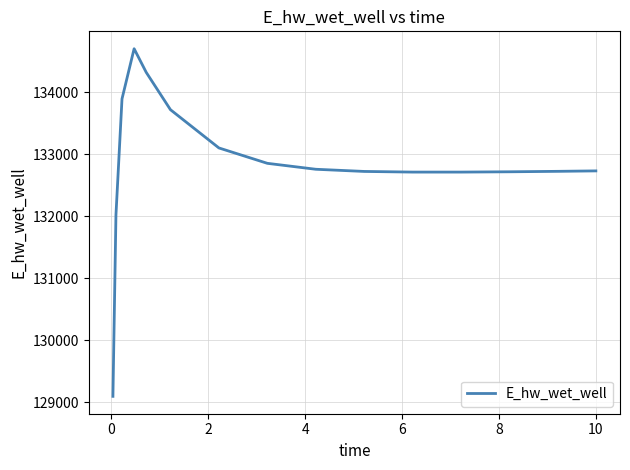

What is the maximum value shown in the chart?

134700.7